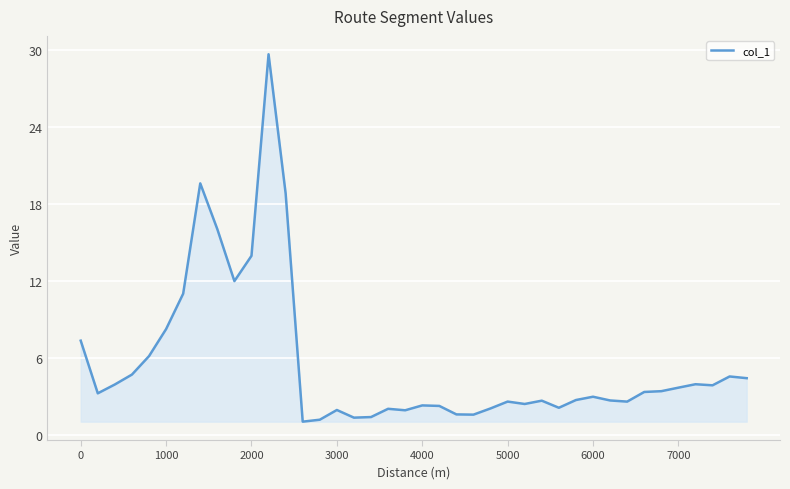

Does the chart display data point markers on the line(s)?

No